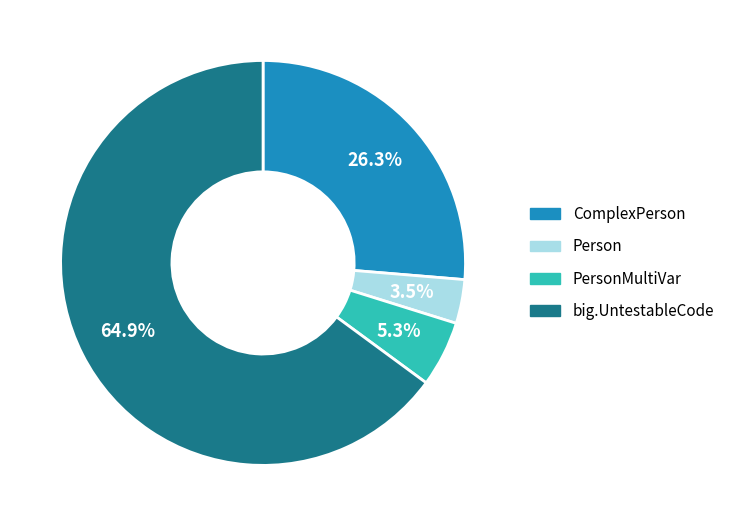

Does ComplexPerson represent more than half of the total?

No